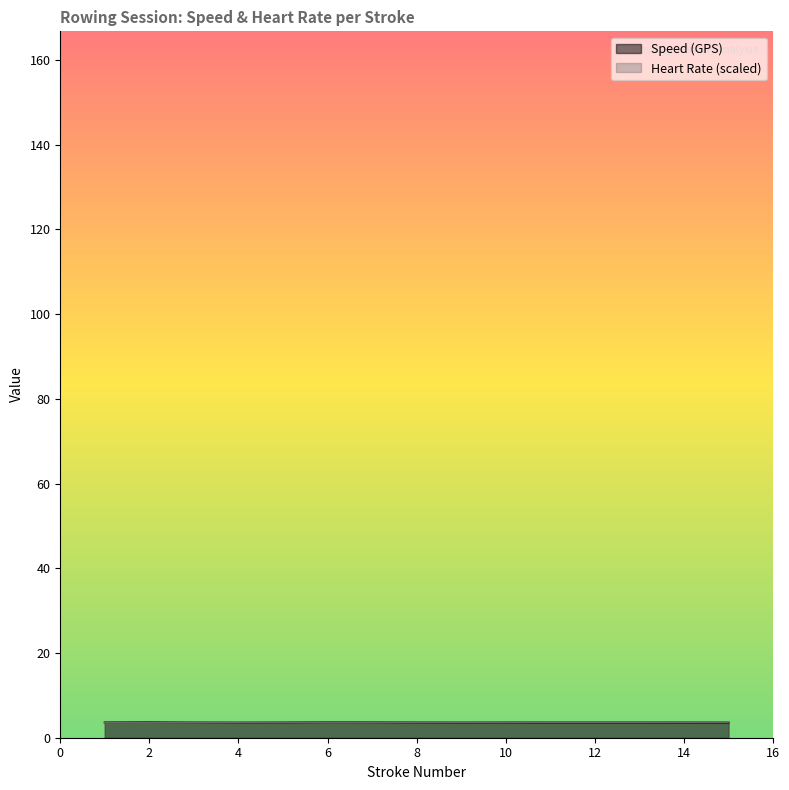

At which category does Speed (GPS) reach its first local peak?

2